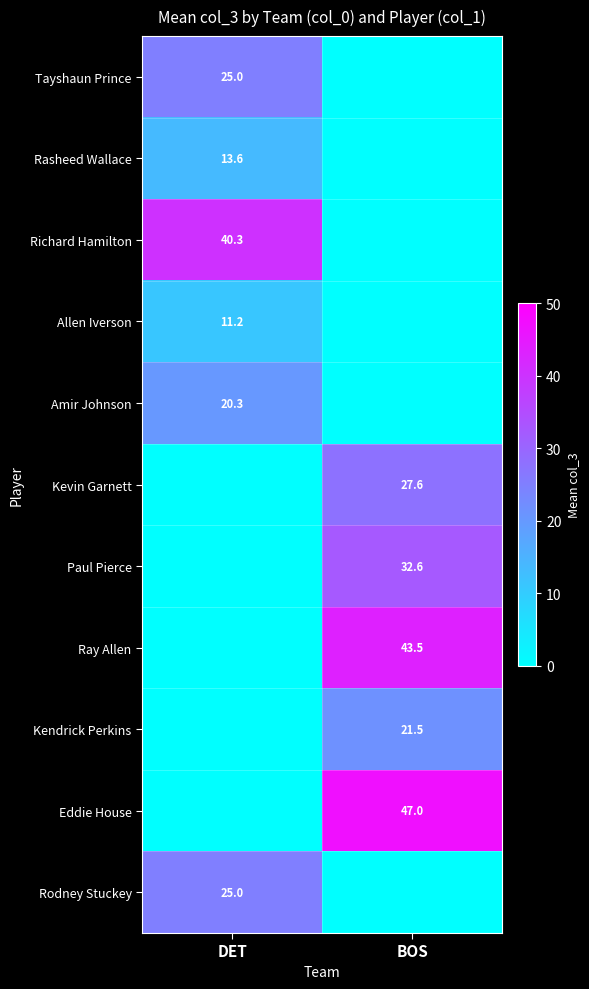

Between BOS and DET, which is larger?

DET